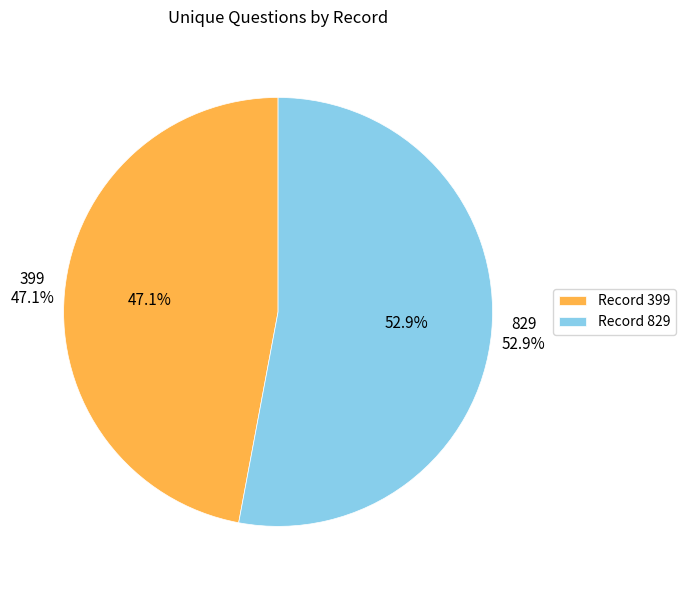

Rank the categories by value from highest to lowest.

829, 399